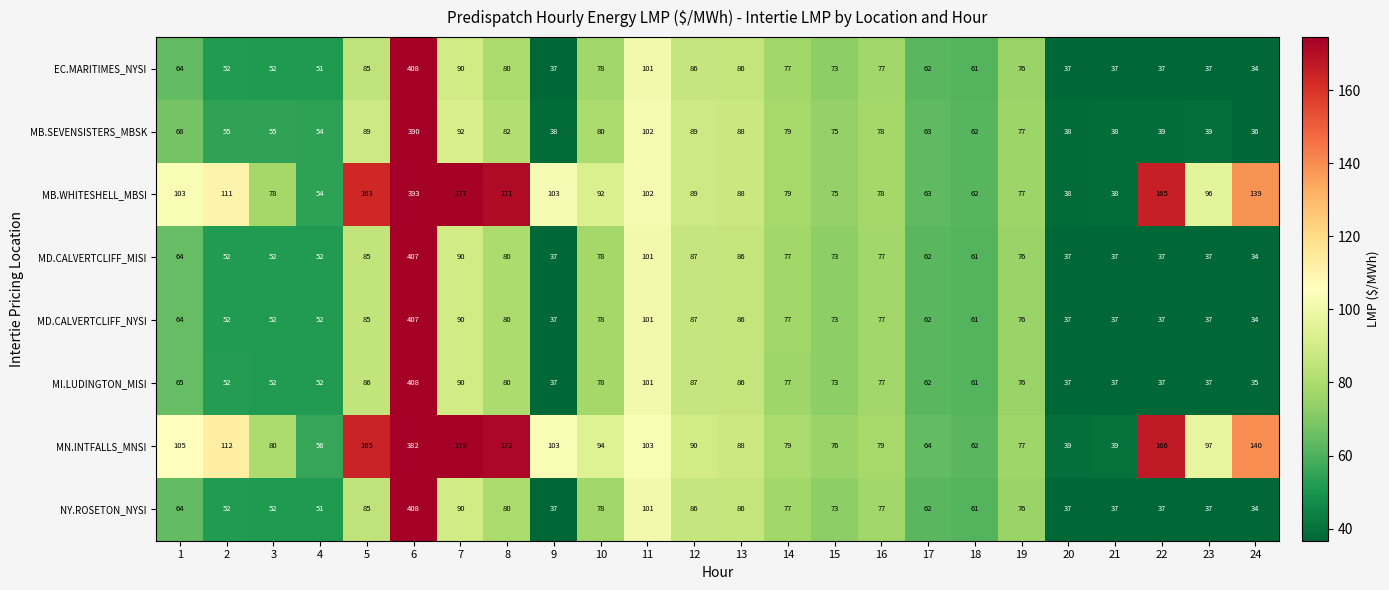

What is the lowest value of the MD.CALVERTCLIFF_MISI series?

34